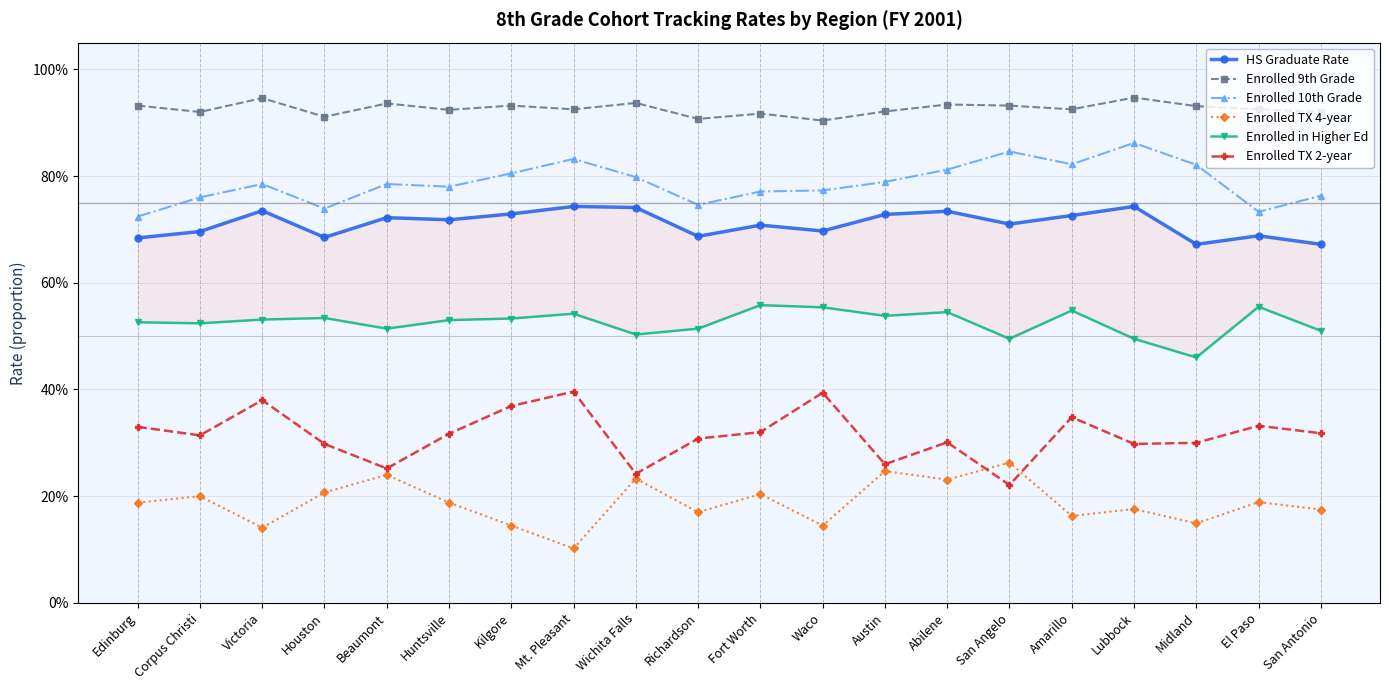

Is the value of Enrolled in Higher Ed at Amarillo greater than the value of HS Graduate Rate at Houston?

No